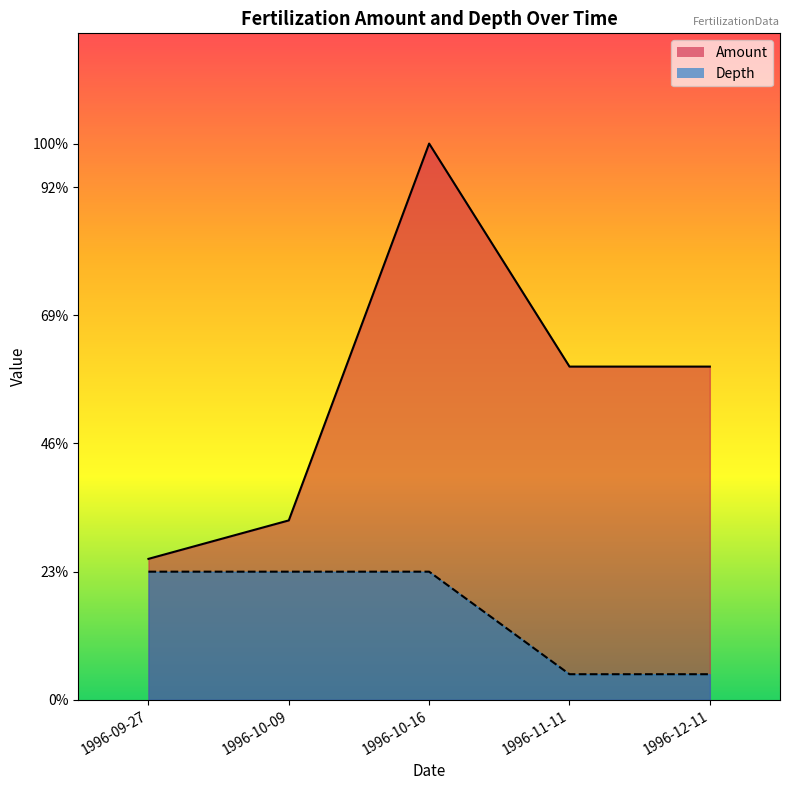

The value of Amount at 1996-10-16 is 64. True or false?

False